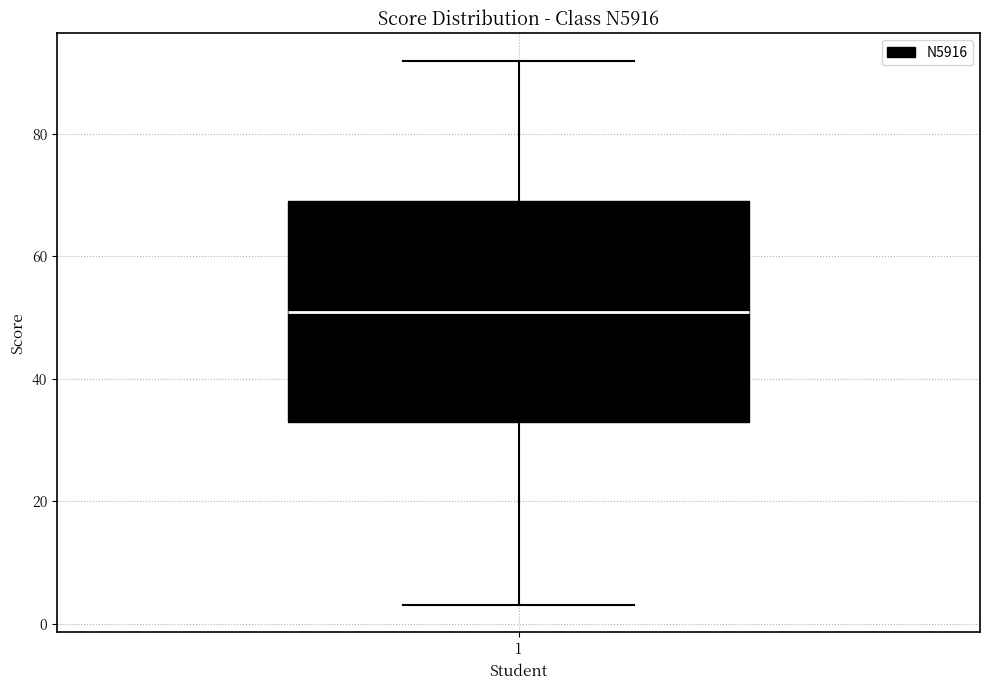

Read this box plot against the y-axis: the position of the median line, the range covered by the box, and the ends of both whiskers. The values are not printed on the chart, so give them approximately, as read against the axis.

median 52, box 34 to 70, whiskers 4 to 92